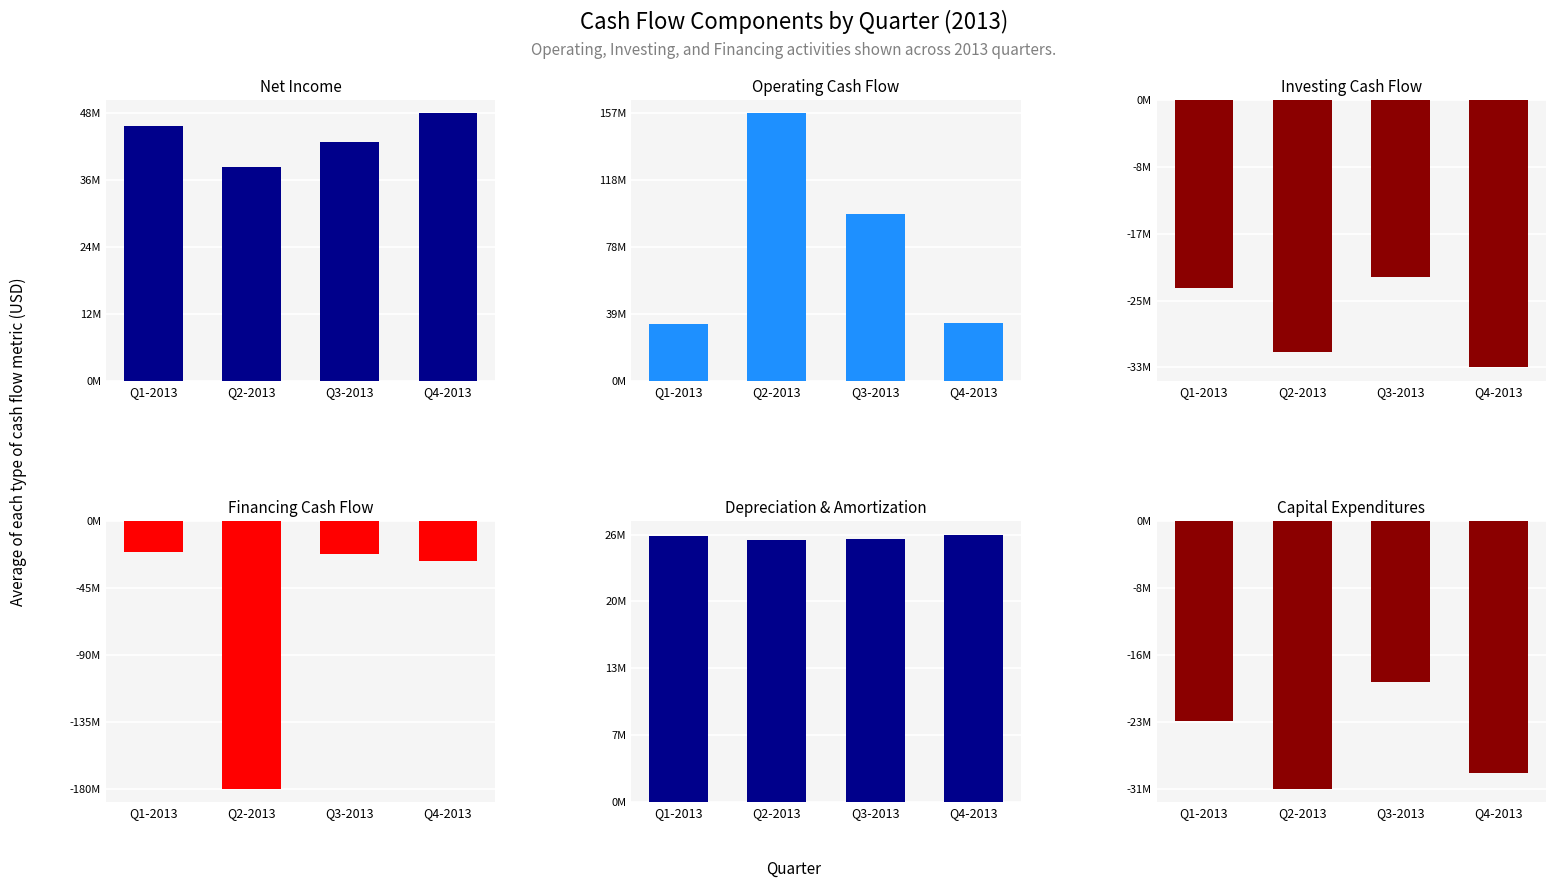

What is the sum of the Financing Cash Flow values at Q3-2013 and Q1-2013?

-42633000